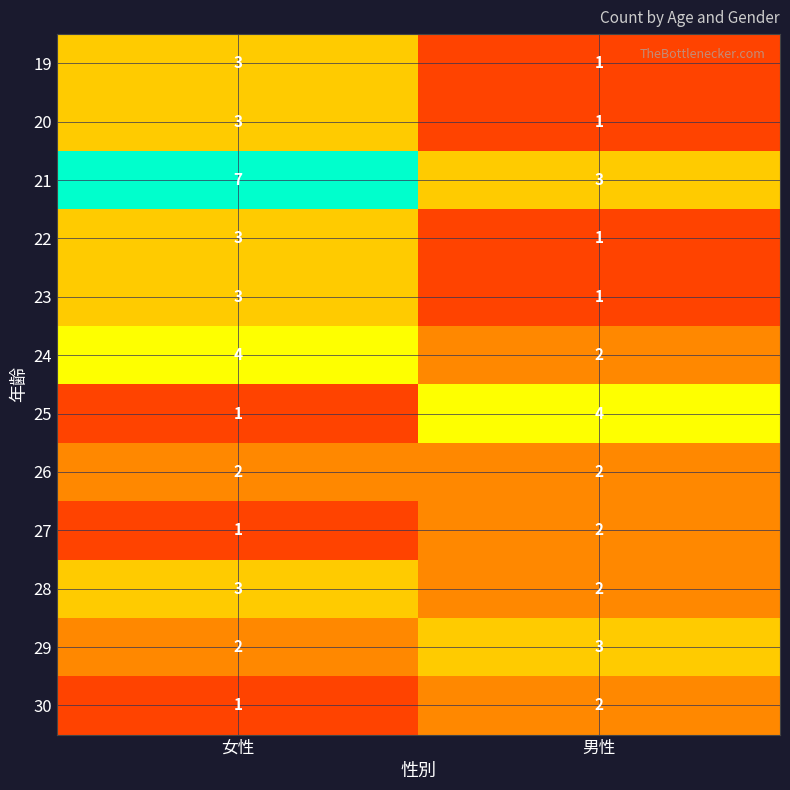

The 26 series shows 2 at 女性. True or false?

True